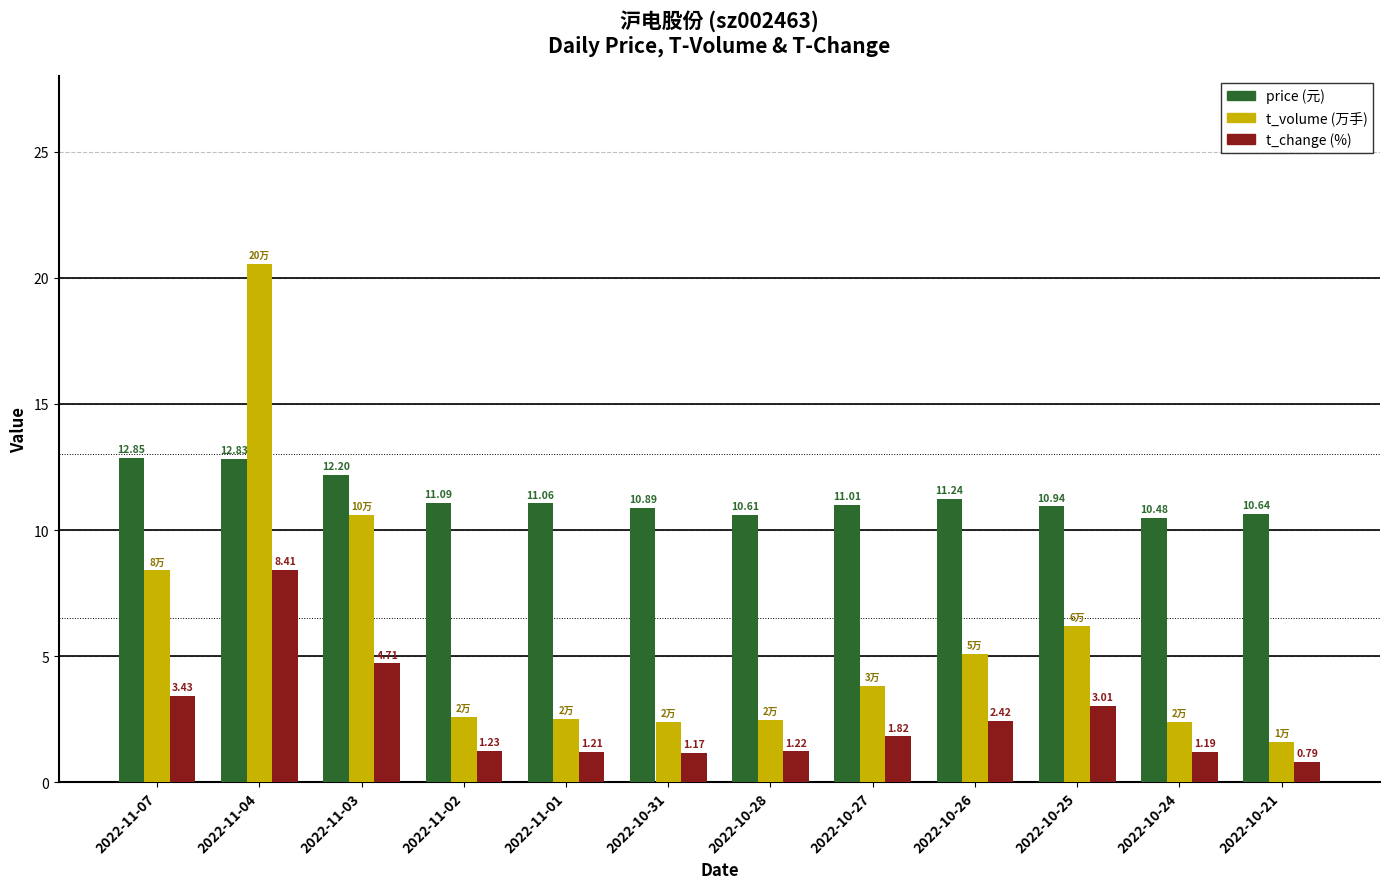

Count the number of data series in this chart.

3